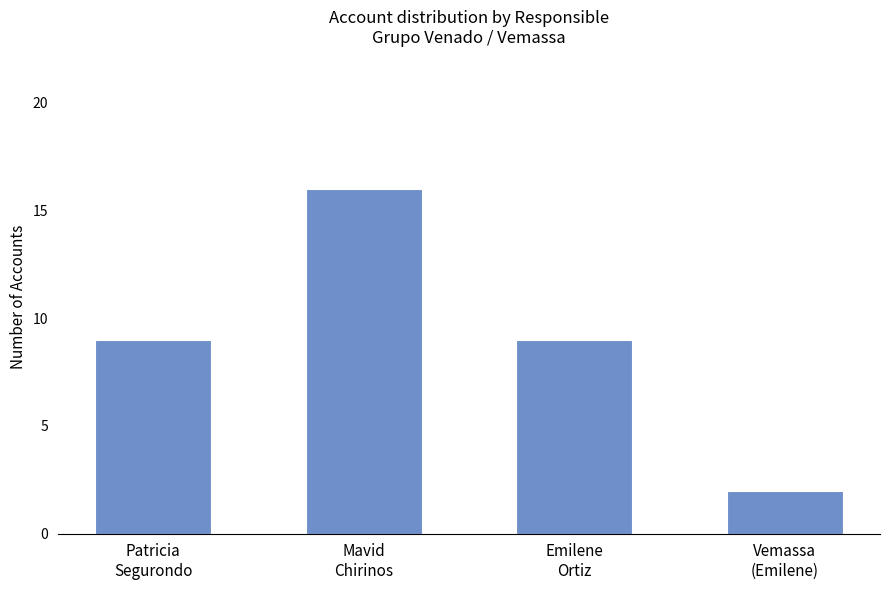

What is the average value?

9